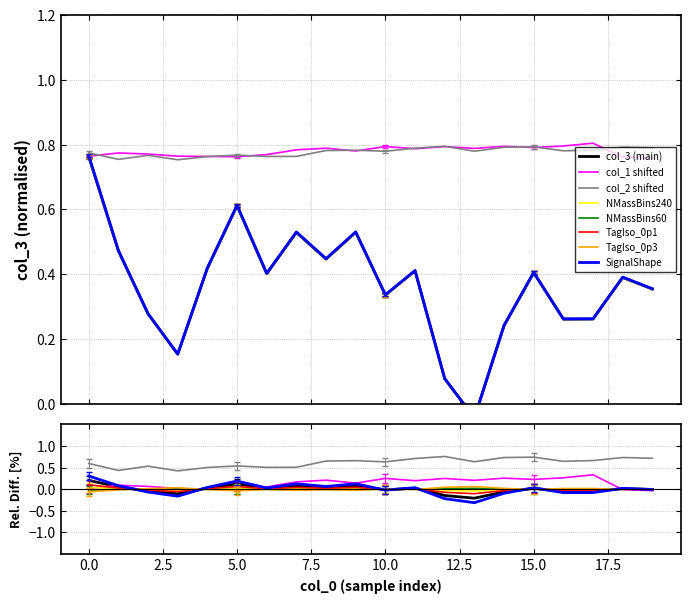

How many data points does each series have?

20